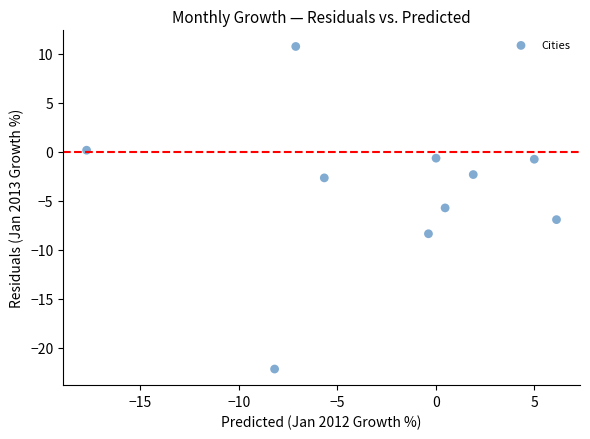

What Y value in the scatter plot is closest to -5?

-5.7